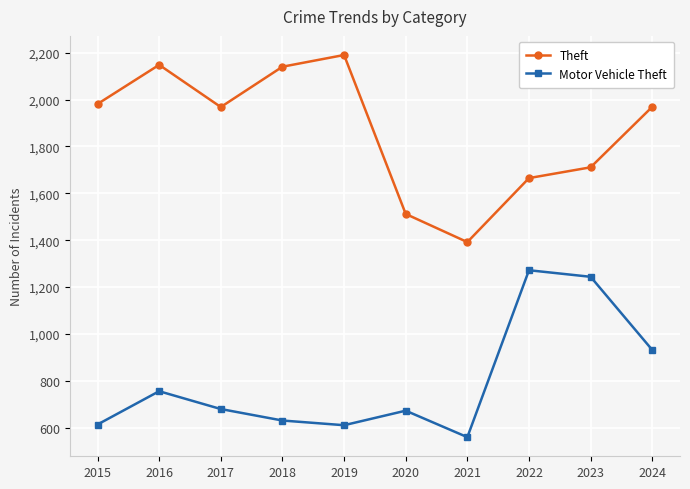

How many lines are shown in the chart?

2